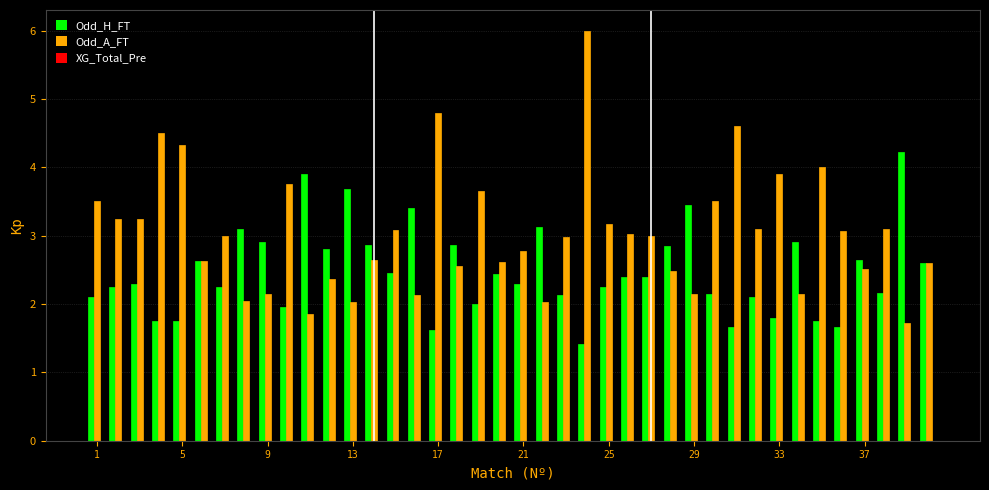

Rank the series by their average value, from highest to lowest.

Odd_A_FT, Odd_H_FT